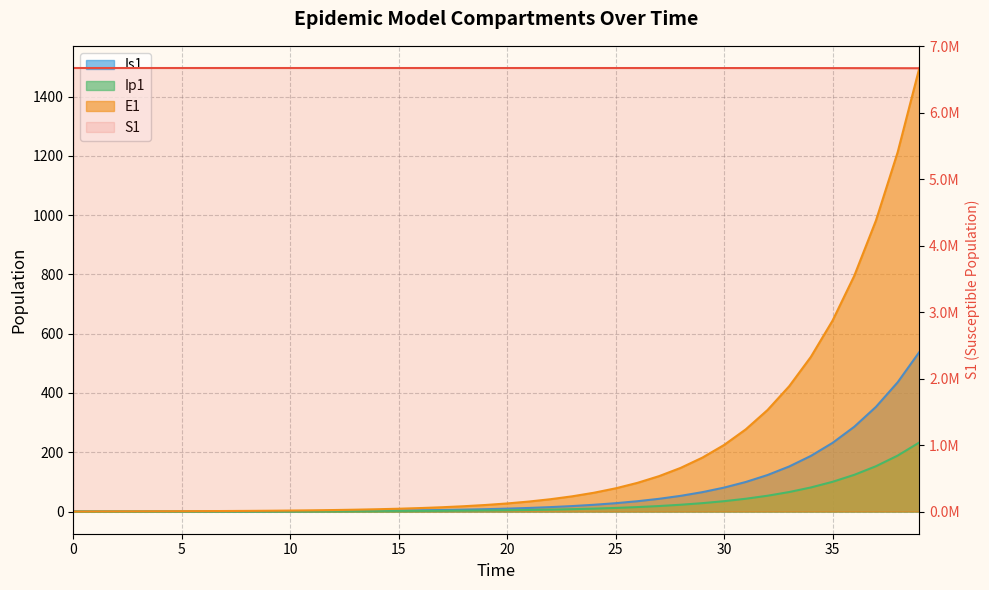

How many lines are shown in the chart?

4